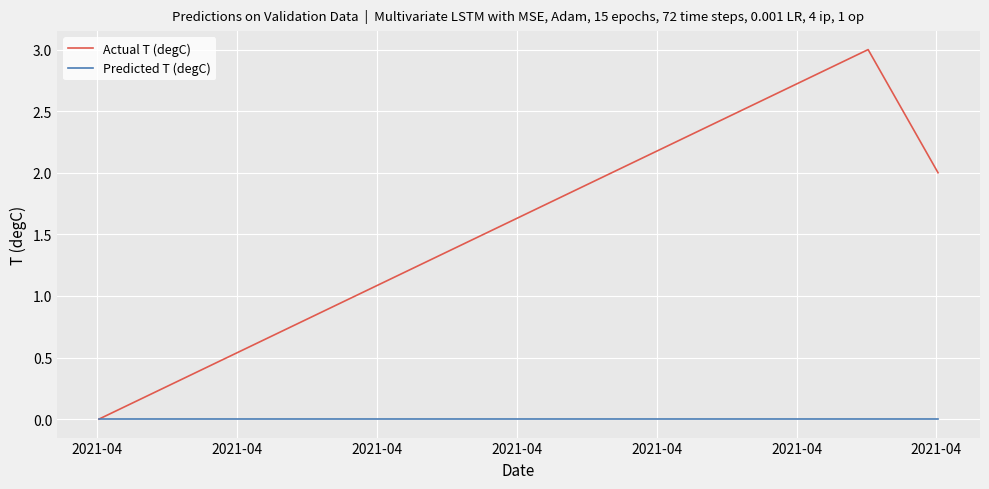

Count the number of categories in the chart.

3